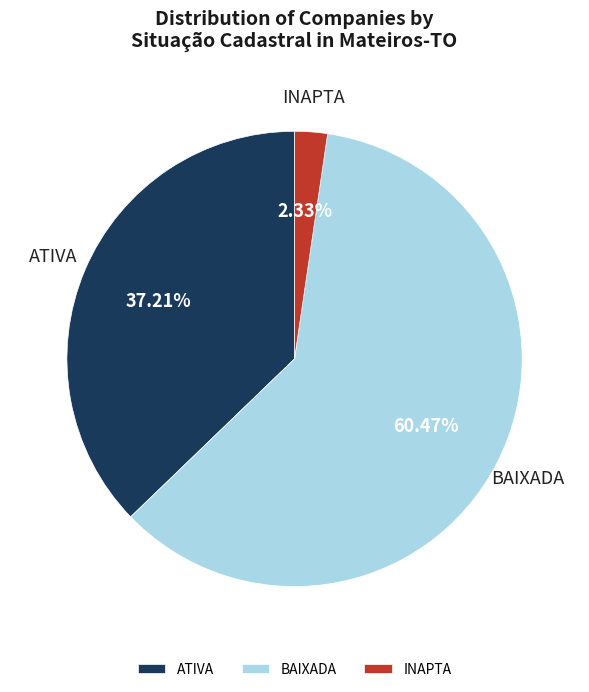

Which has a higher value, INAPTA or BAIXADA?

BAIXADA